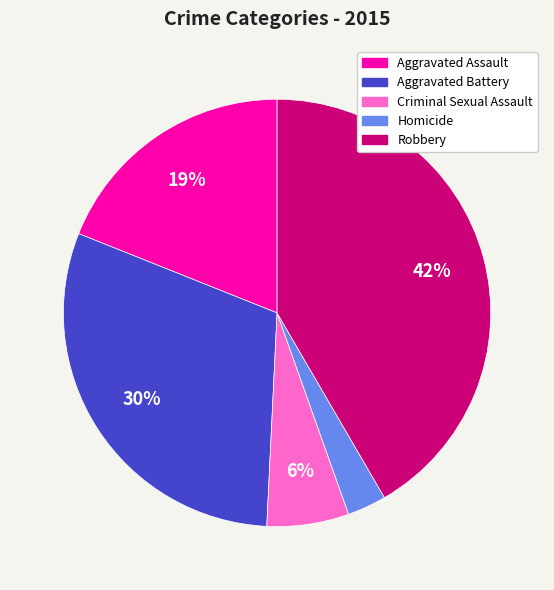

To the nearest percent, what is the difference between the Criminal Sexual Assault and Aggravated Assault slice percentages?

13%